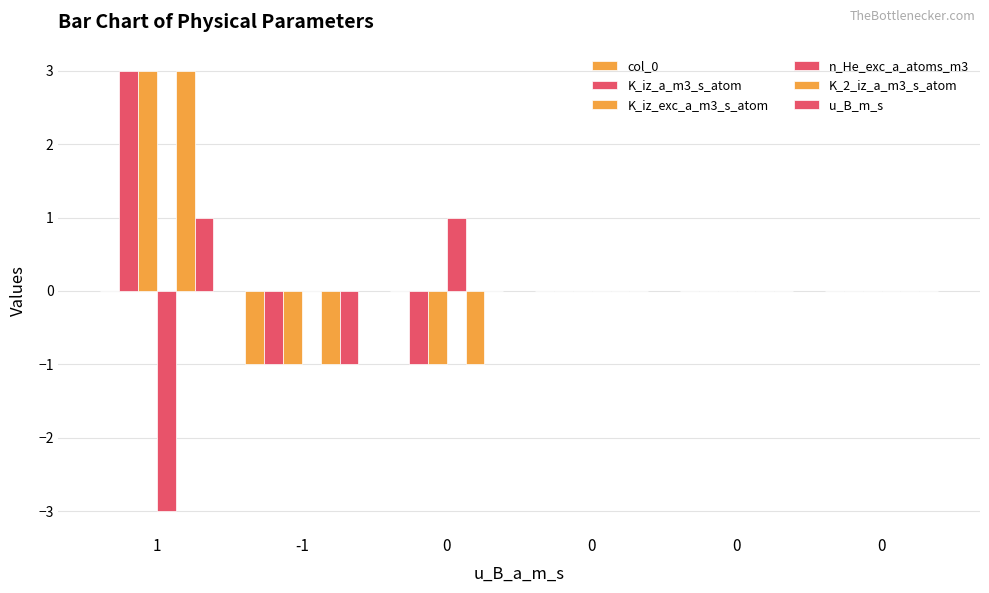

Reading left to right, extract all data points from this chart.

col_0: 0	-1	0	0	0	0
K_iz_a_m3_s_atom: 3	-1	-1	0	0	0
K_iz_exc_a_m3_s_atom: 3	-1	-1	0	0	0
n_He_exc_a_atoms_m3: -3	0	1	0	0	0
K_2_iz_a_m3_s_atom: 3	-1	-1	0	0	0
u_B_m_s: 1	-1	0	0	0	0